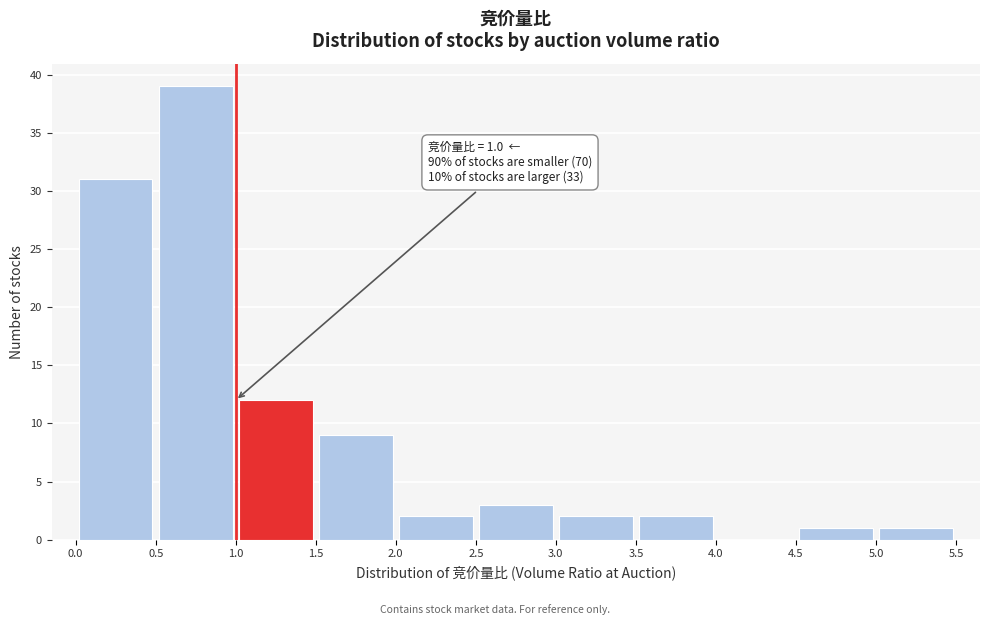

Which range on the x-axis has the tallest bar?

0.5 to 1.0